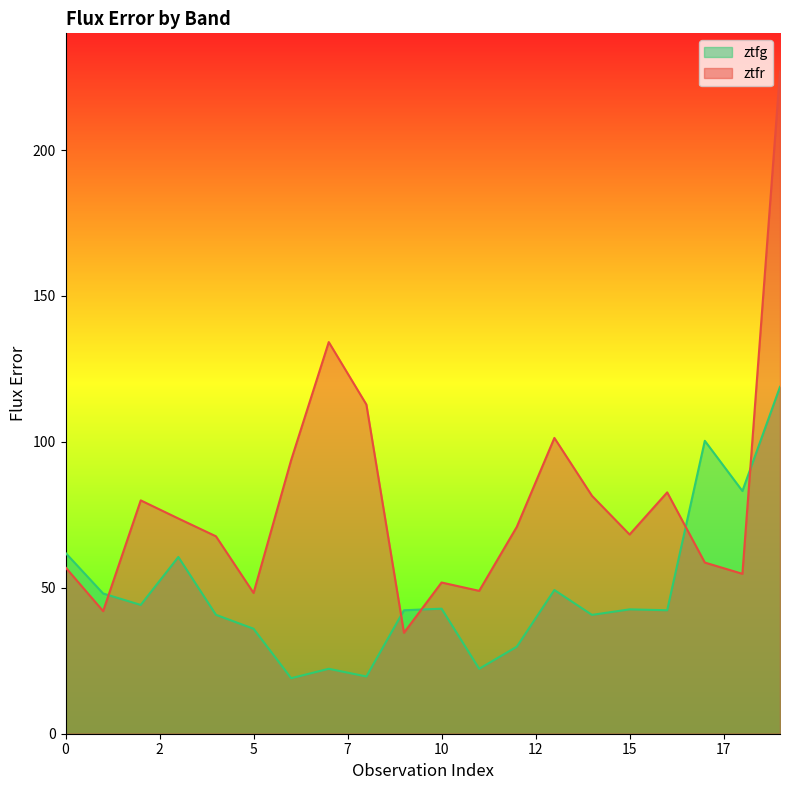

At 11, list the series in order from largest to smallest.

ztfr, ztfg